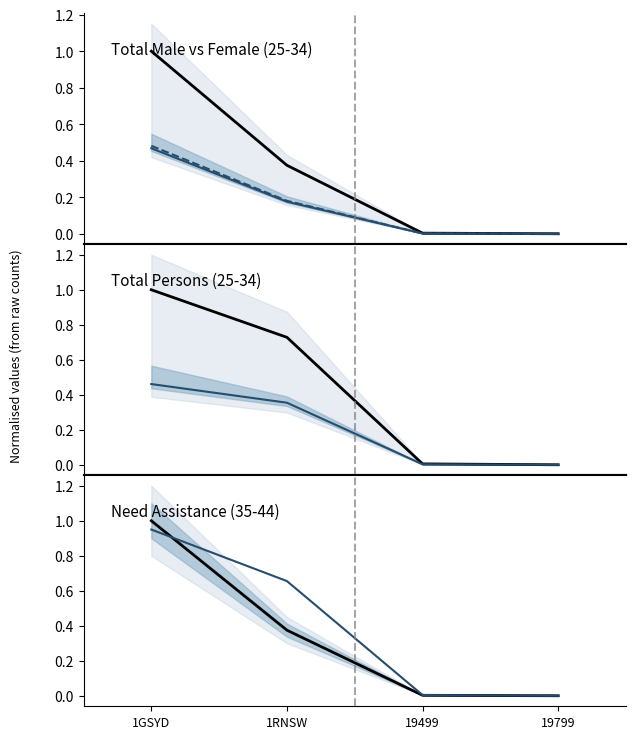

Where is C16_35_44_Need_asst_M nearest to the value 0?

19799